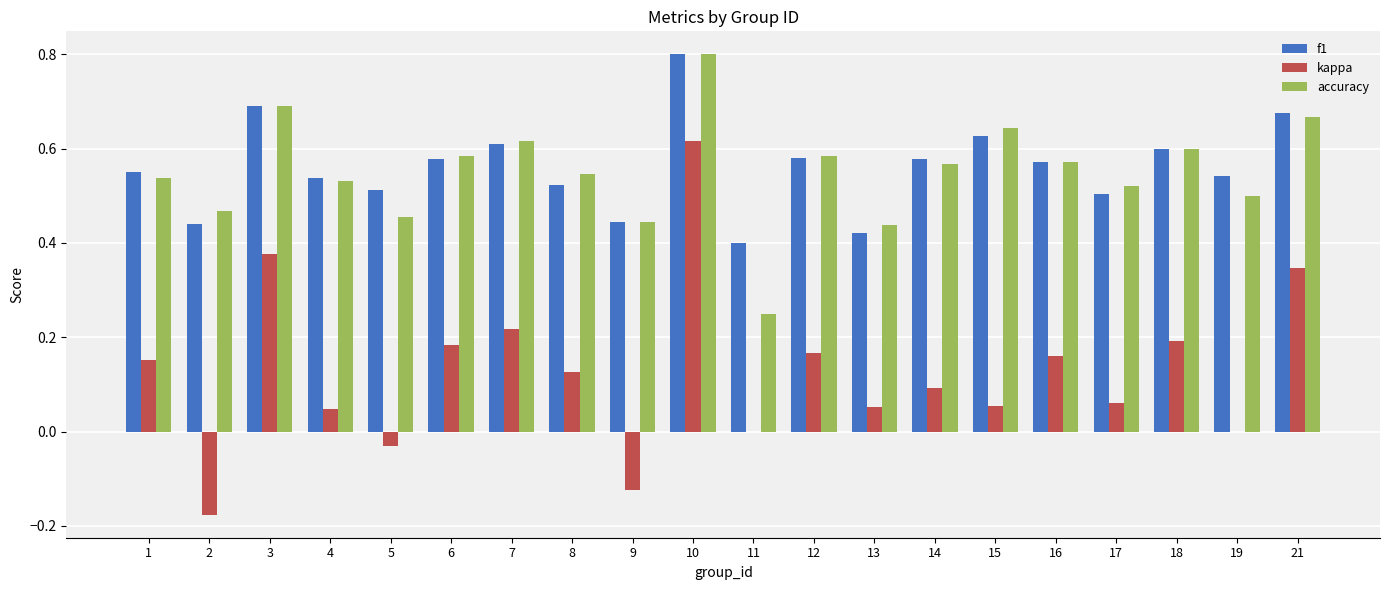

What is the sum of all f1 values?

11.2